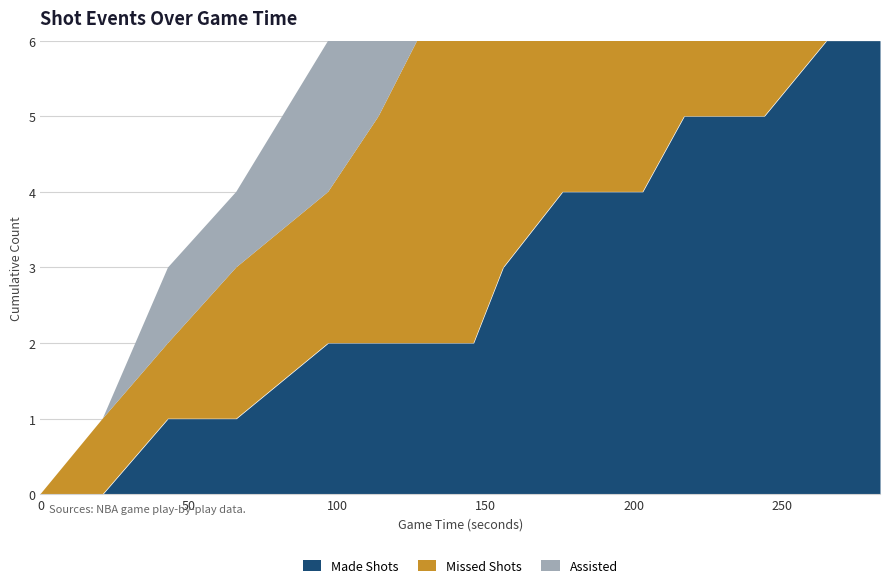

Is it true that Made Shots equals 0 at 21?

True